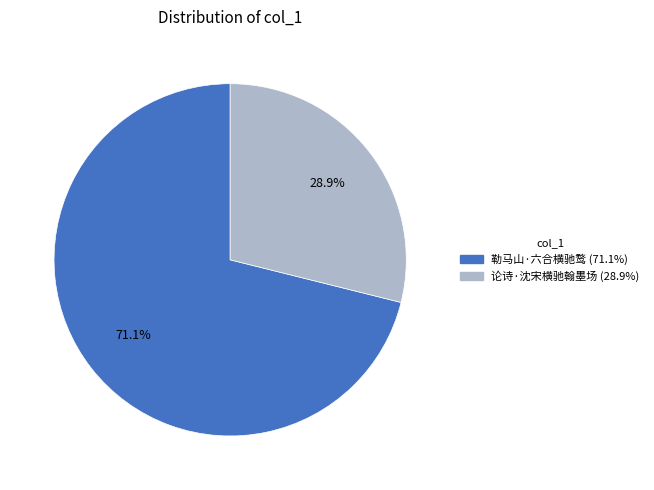

Which category has the biggest portion of the pie?

勒马山·六合横驰鹜